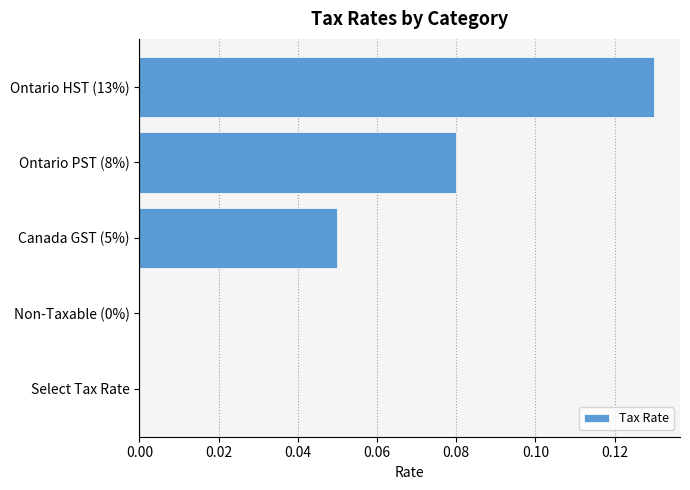

Is it true that the value at Select Tax Rate is 0.0?

True